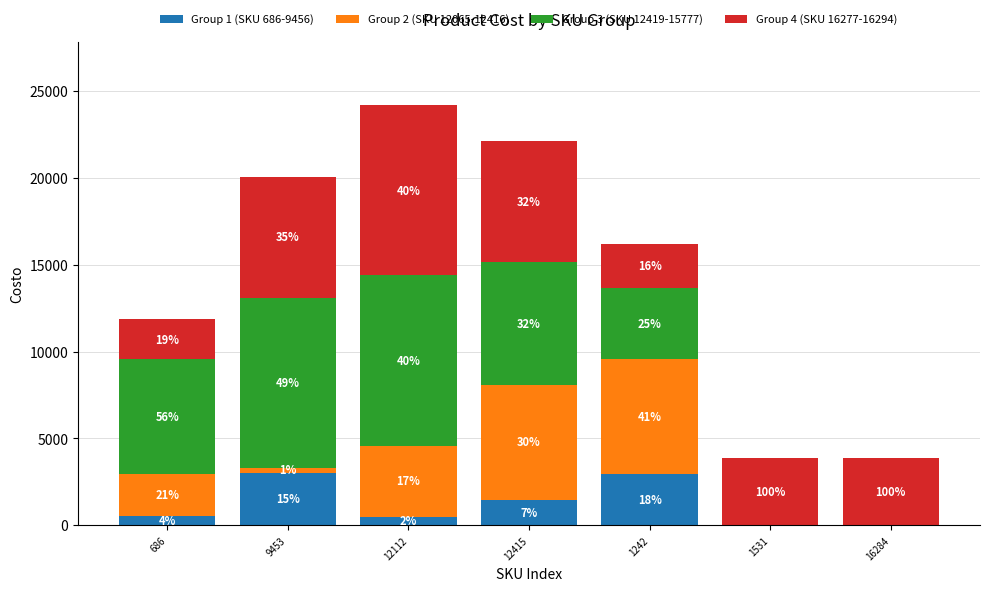

Are the bars horizontal?

No